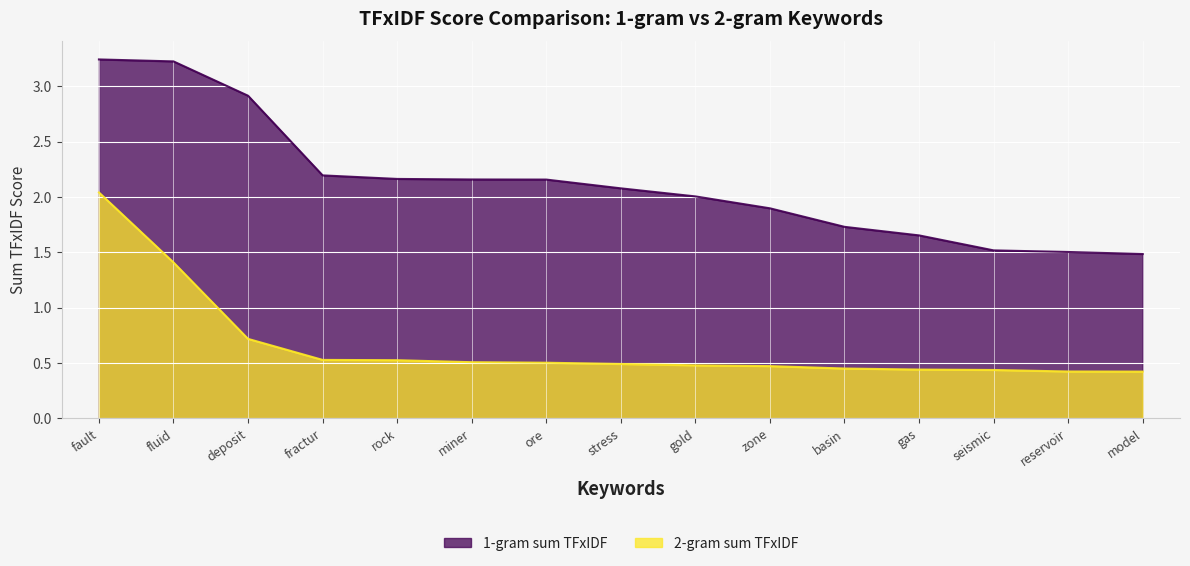

List the series in order of their peak value, lowest first.

2-gram sum TFxIDF, 1-gram sum TFxIDF